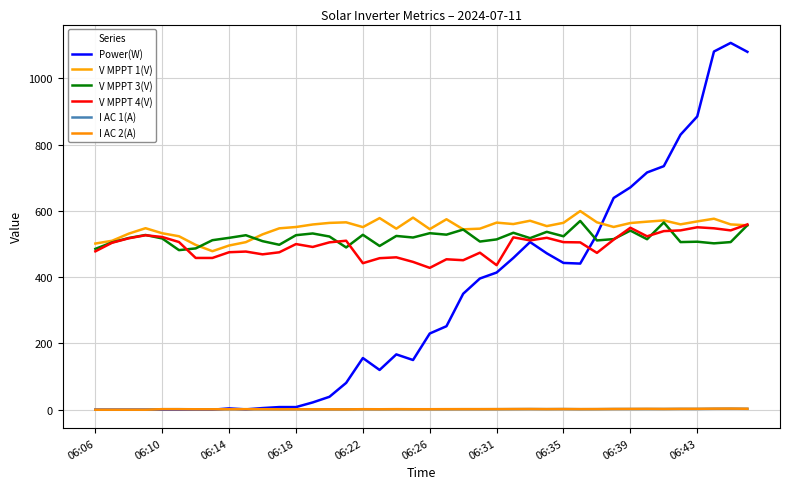

Does the chart have visible grid lines?

Yes